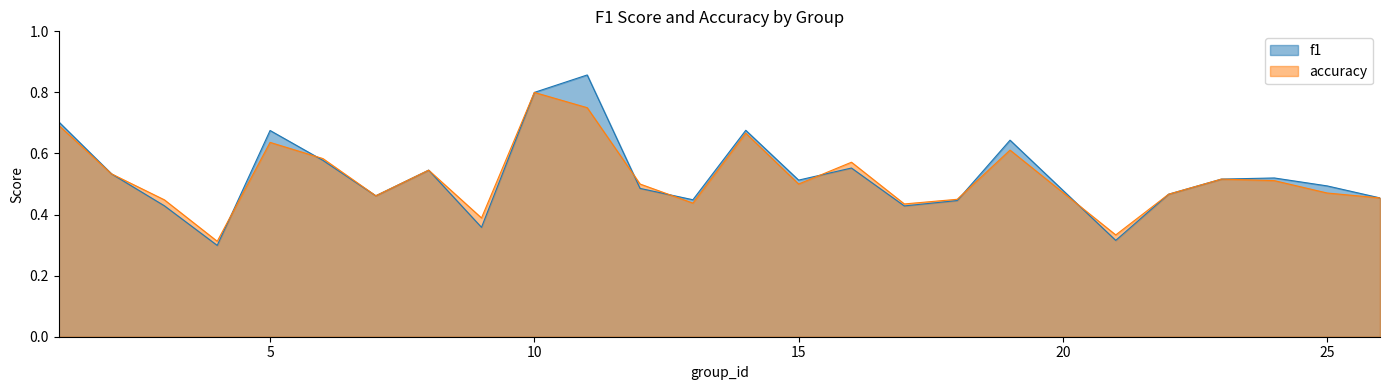

Reading left to right, extract all data points from this chart.

f1: 0.7	0.5	0.4	0.3	0.7	0.6	0.5	0.5	0.4	0.8	0.9	0.5	0.4	0.7	0.5	0.6	0.4	0.4	0.6	0.3	0.5	0.5	0.5	0.5	0.5
accuracy: 0.7	0.5	0.4	0.3	0.6	0.6	0.5	0.5	0.4	0.8	0.8	0.5	0.4	0.7	0.5	0.6	0.4	0.5	0.6	0.3	0.5	0.5	0.5	0.5	0.5